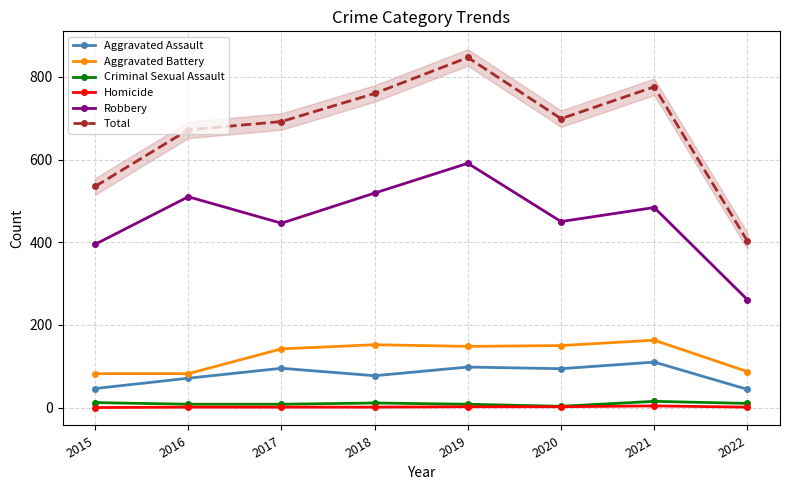

Which series changed the most between 2019 and 2022?

Total